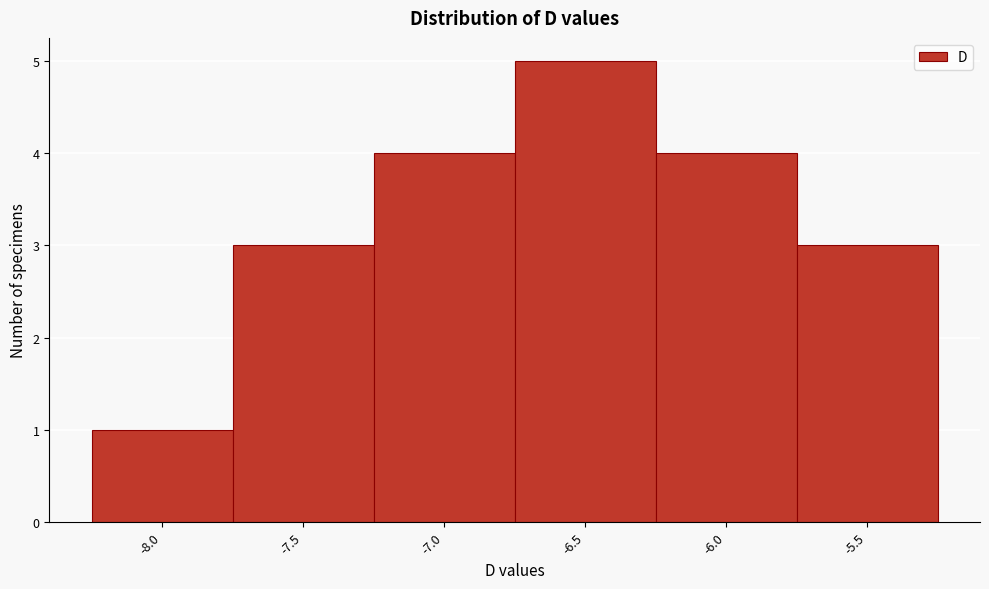

Reading right to left, extract all data points from this chart.

3	4	5	4	3	1